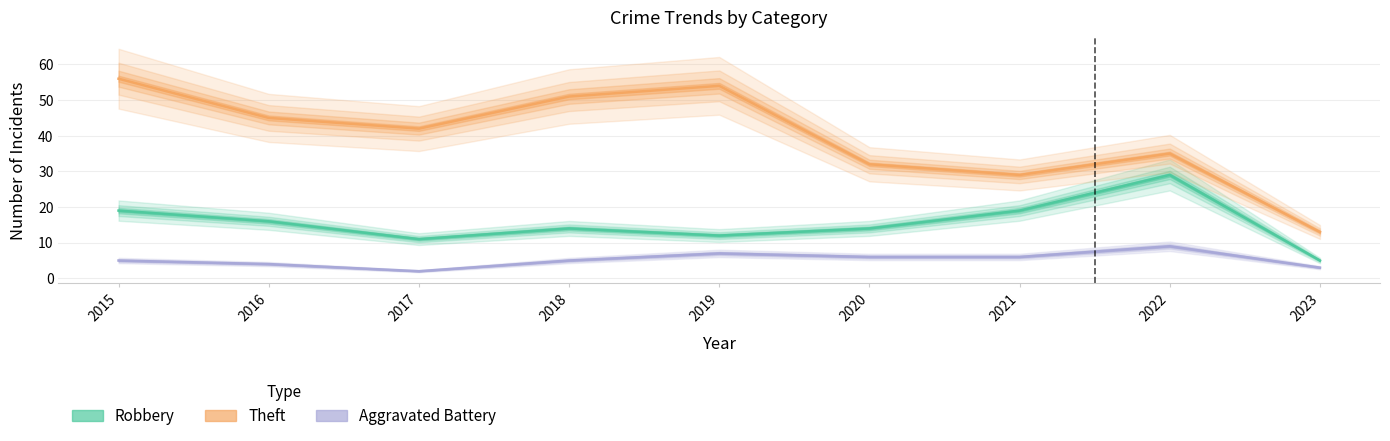

What is the difference between the maximum and second lowest values in the Theft series?

27